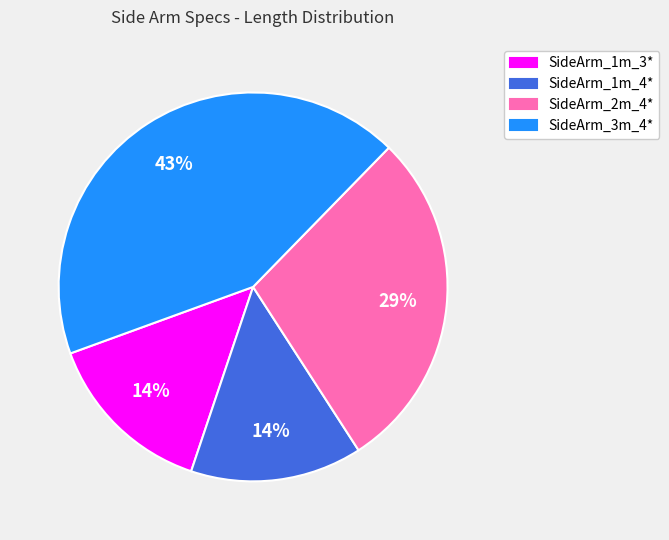

Between SideArm_1m_4* and SideArm_2m_4*, which is larger?

SideArm_2m_4*